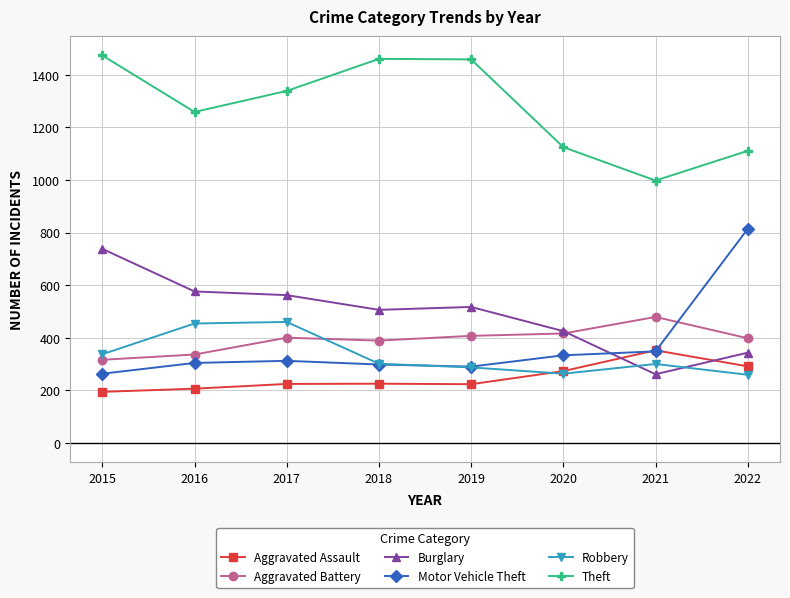

What is the difference between the maximum and second lowest values in the Aggravated Assault series?

146